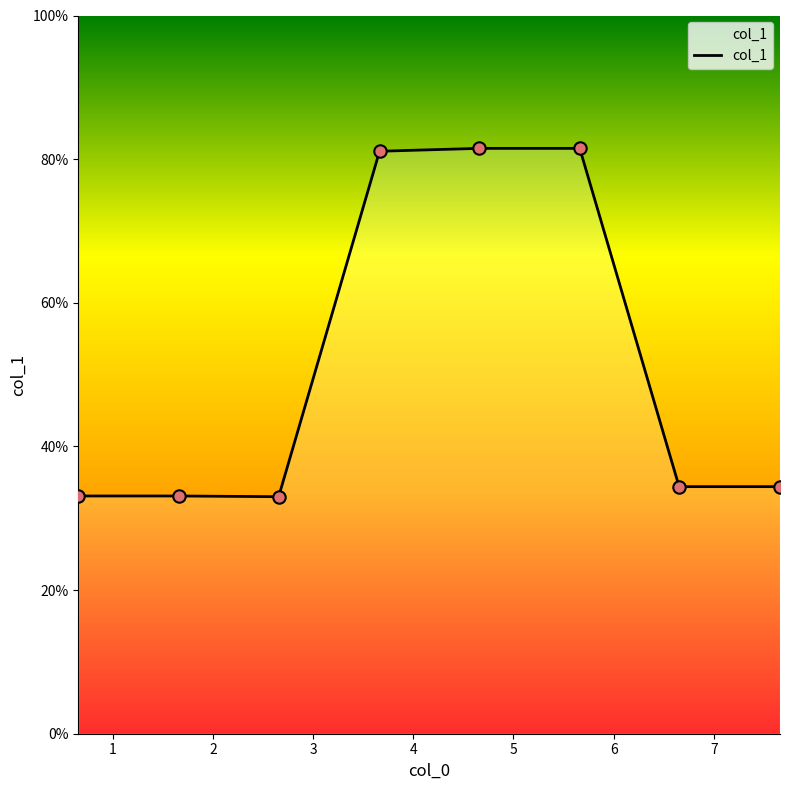

What is the greatest value displayed?

81.5